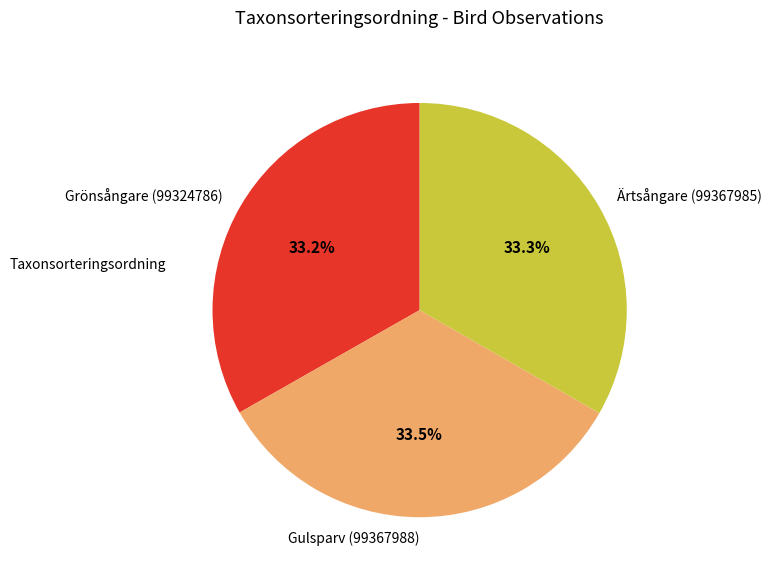

To the nearest percent, what is the combined percentage of Gulsparv (99367988) and Ärtsångare (99367985)?

67%